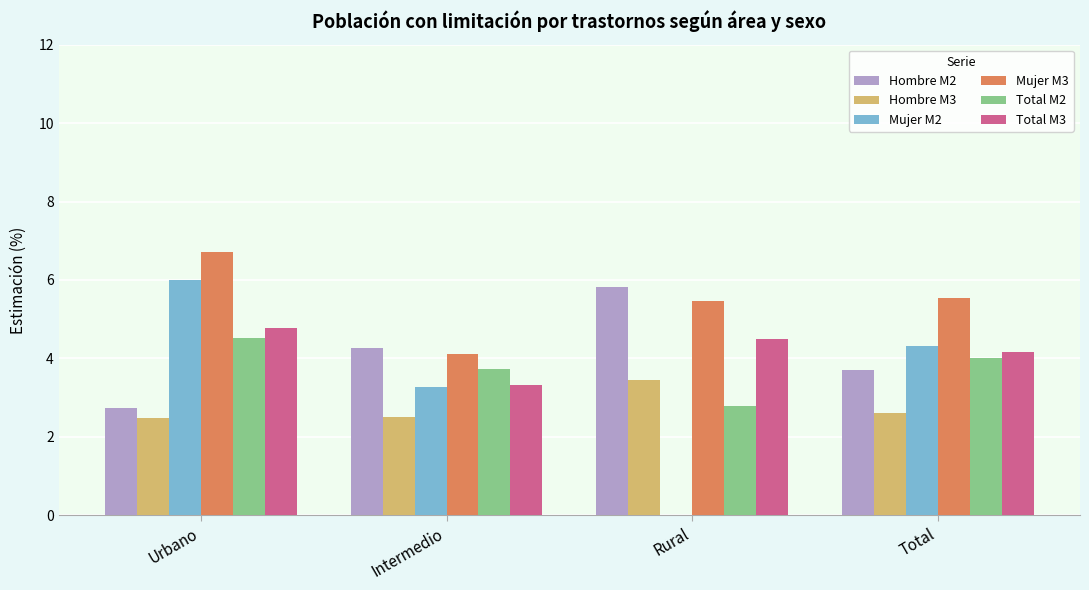

Reading left to right, extract all data points from this chart.

Hombre M2: Urbano=2.7	Intermedio=4.3	Rural=5.8	Total=3.7
Hombre M3: Urbano=2.5	Intermedio=2.5	Rural=3.4	Total=2.6
Mujer M2: Urbano=6.0	Intermedio=3.3	Rural=0.0	Total=4.3
Mujer M3: Urbano=6.7	Intermedio=4.1	Rural=5.5	Total=5.5
Total M2: Urbano=4.5	Intermedio=3.7	Rural=2.8	Total=4.0
Total M3: Urbano=4.8	Intermedio=3.3	Rural=4.5	Total=4.2